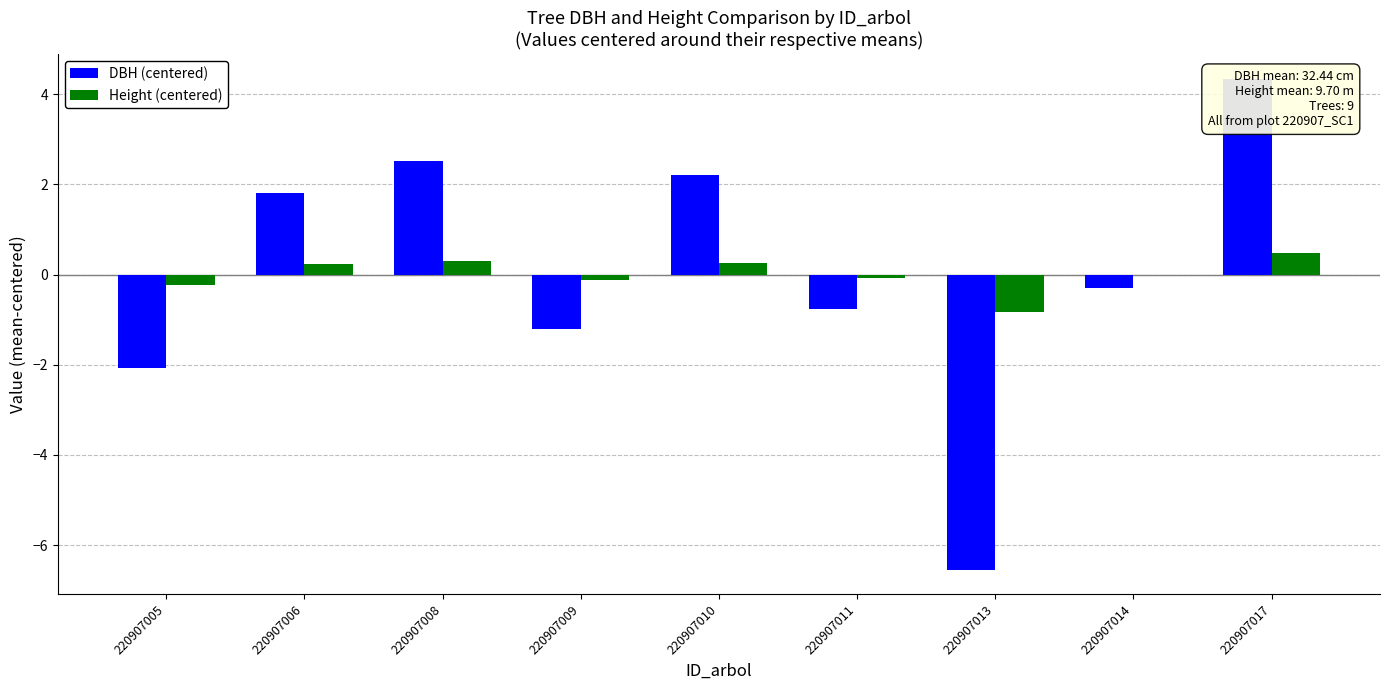

Where does the DBH (centered) series first go above 0?

220907006